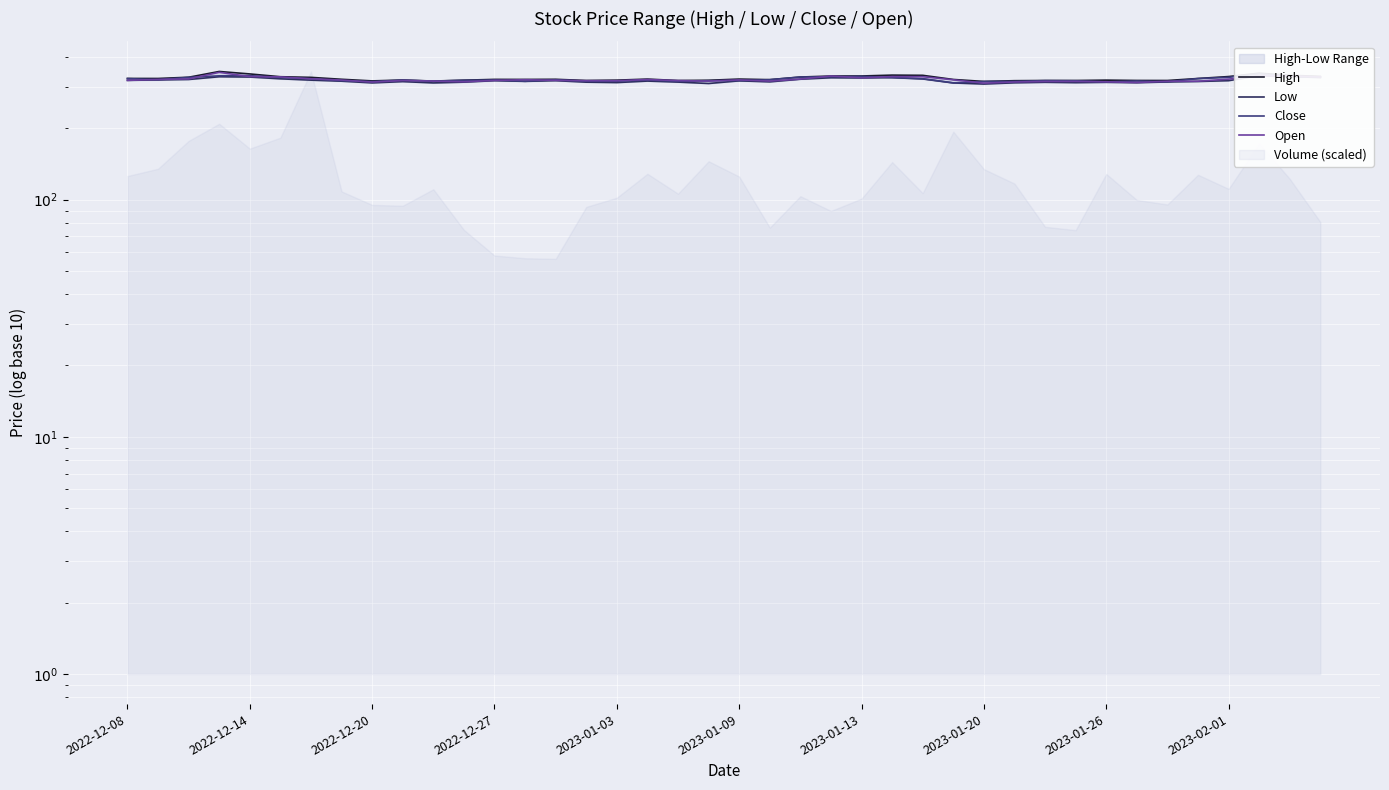

Reading left to right, transcribe all the data shown in this chart.

High: 324.5	324.4	328.3	347.2	339.1	330.0	327.9	321.9	316.9	319.6	316.4	319.1	321.6	321.4	321.8	318.2	319.2	322.5	318.1	318.9	322.6	320.7	329.0	332.2	332.4	335.2	334.5	321.3	315.2	317.5	318.1	318.1	319.3	318.2	318.1	324.4	330.6	341.5	334.7	331.0
Low: 318.6	319.9	321.3	330.0	329.0	323.4	319.2	316.0	310.8	314.7	310.7	313.1	317.5	315.5	317.6	313.0	311.8	316.4	313.2	309.0	317.1	314.0	322.1	326.7	326.0	327.1	322.9	310.6	307.4	311.1	312.6	311.6	312.5	311.3	313.7	315.1	317.6	332.7	330.3	327.5
Close: 324.1	320.5	328.0	332.9	333.4	327.6	323.3	317.3	314.8	319.4	316.1	318.7	319.6	315.7	320.4	315.9	315.9	319.7	315.5	317.5	317.8	320.6	329.0	329.9	331.2	327.5	323.7	310.9	315.0	315.5	317.7	317.3	313.8	316.7	314.2	324.2	328.1	339.8	331.5	329.3
Open: 318.6	321.5	323.0	344.4	330.5	329.4	323.4	319.5	313.3	318.1	316.4	314.1	318.4	320.6	318.6	317.5	317.4	321.1	317.8	316.3	320.0	316.3	322.6	332.2	326.5	330.3	330.0	320.3	310.0	313.5	315.1	315.3	314.1	312.0	315.8	316.0	322.4	333.4	332.5	329.0